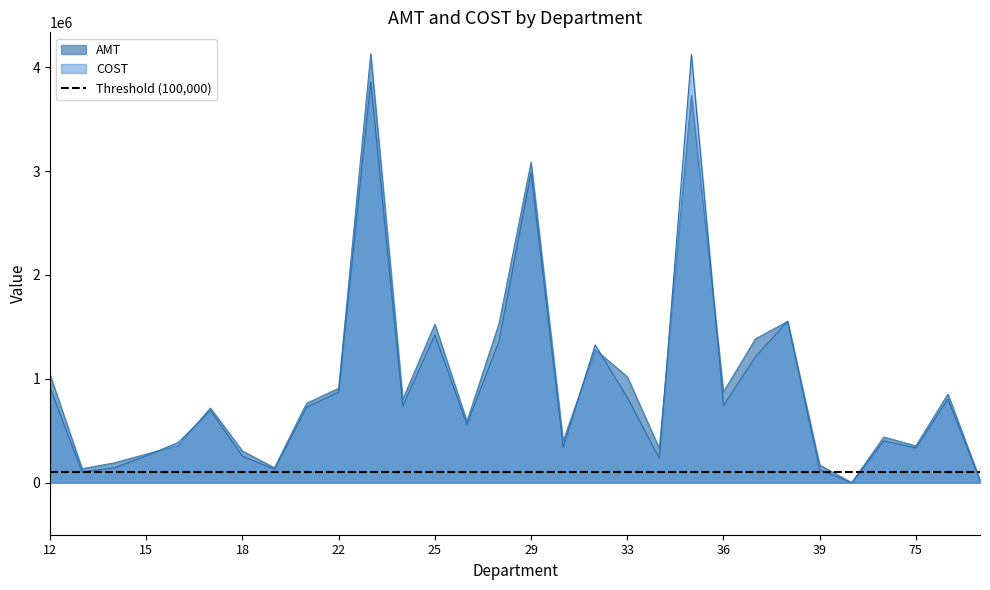

How many lines are shown in the chart?

2